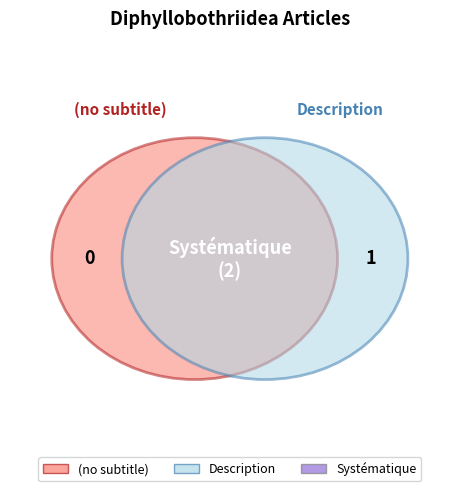

Which slice is the smallest?

(no subtitle)